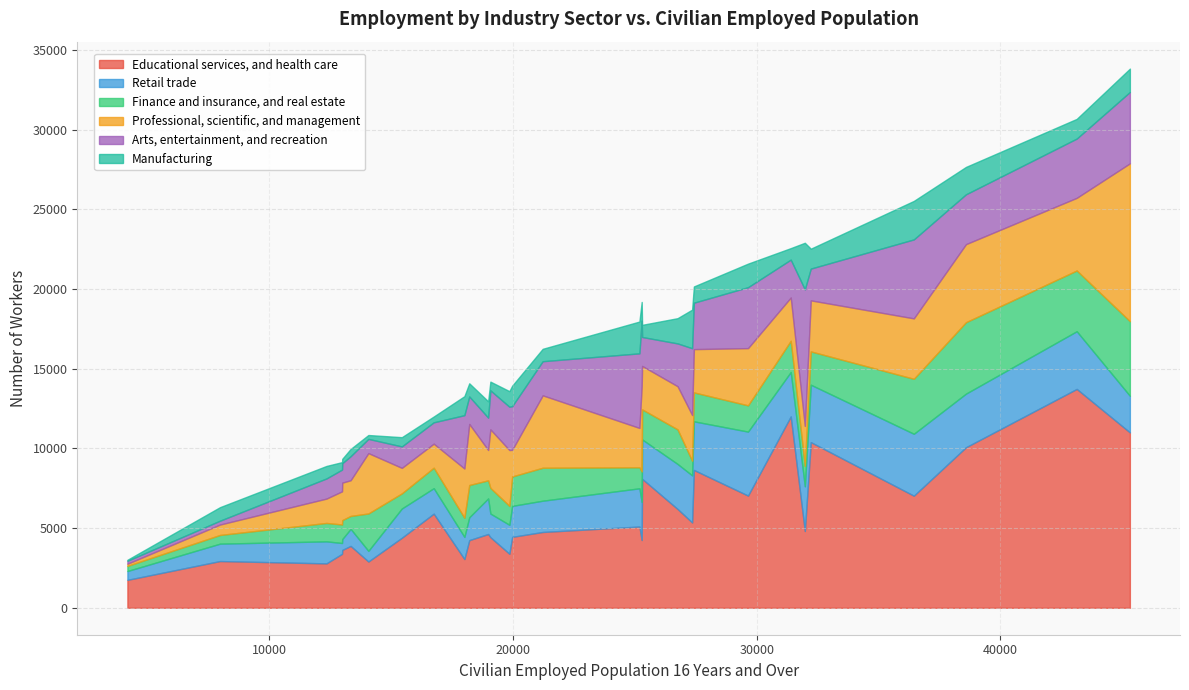

At 16, list the series in order from smallest to largest.

Manufacturing, Retail trade, Arts, entertainment, and recreation, Finance and insurance, and real estate, Professional, scientific, and management, Educational services, and health care